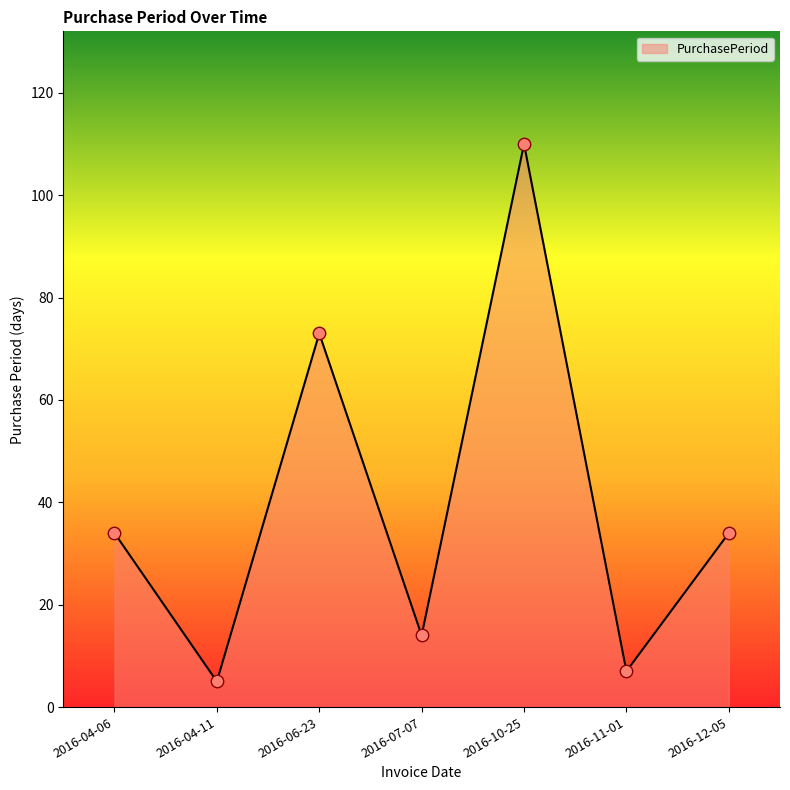

Which has a higher value, 2016-04-11 or 2016-07-07?

2016-07-07